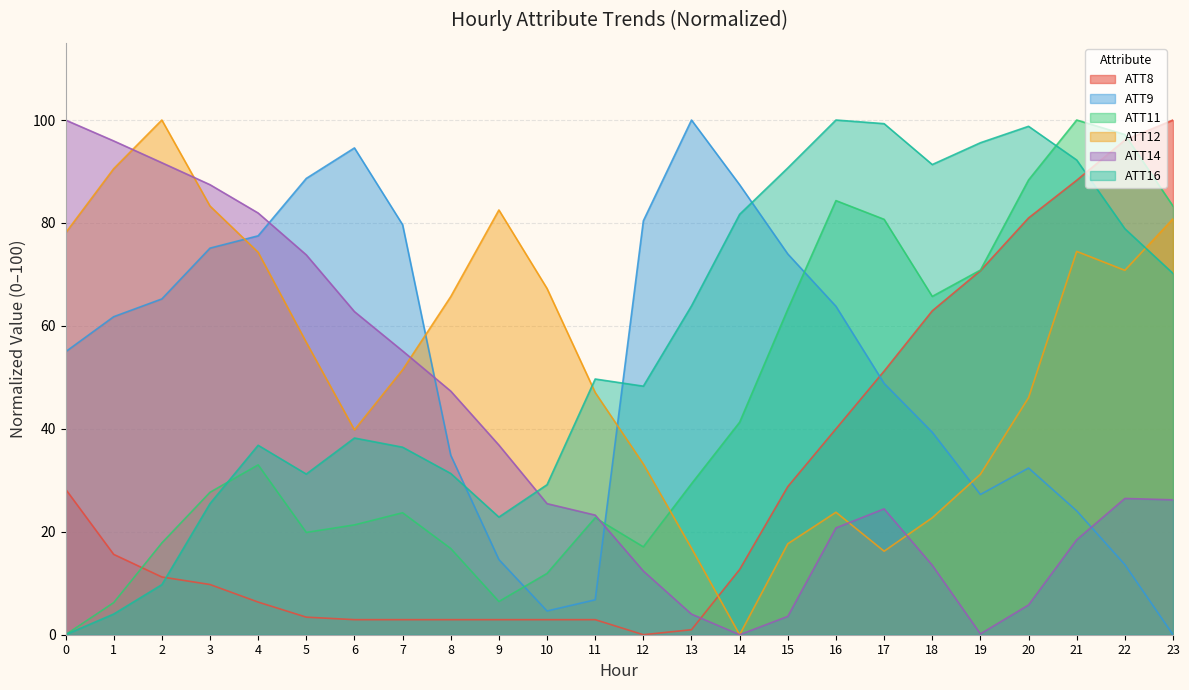

What is the greatest value displayed?

100.0